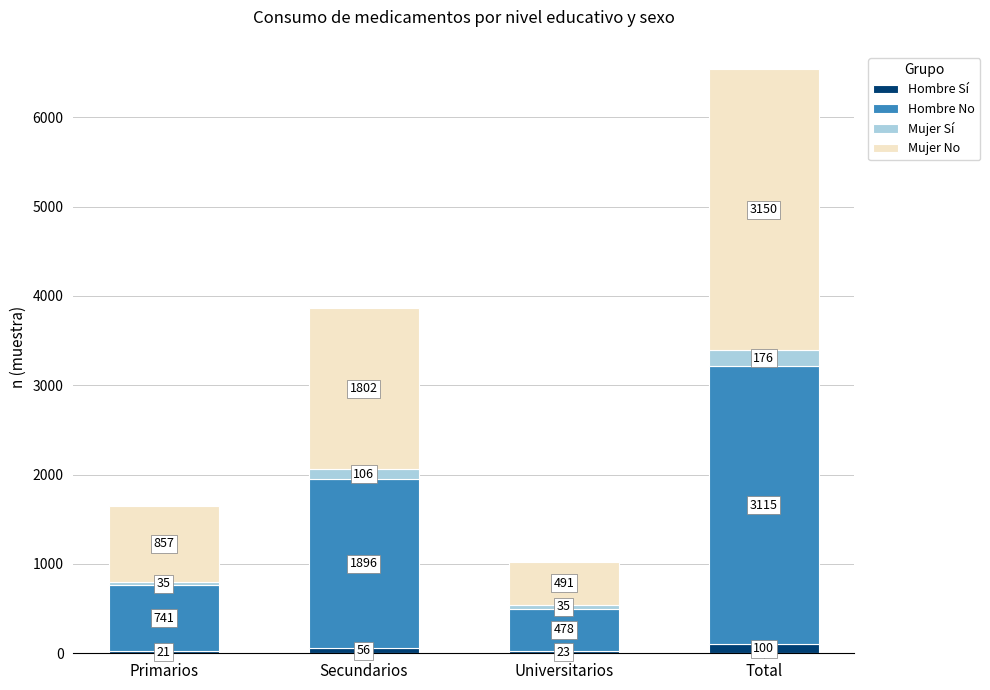

What is the total value across all series at Total?

6541